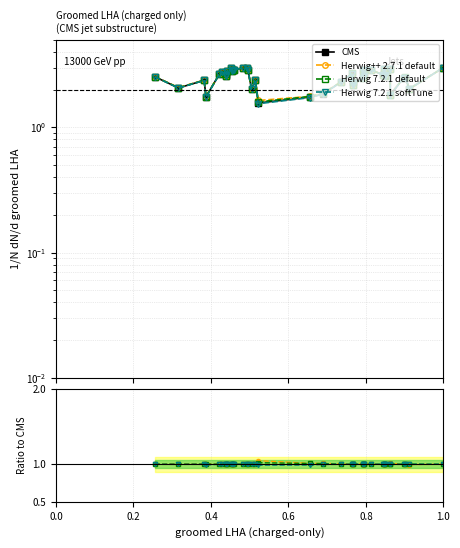

Is it true that Herwig++ 2.7.1 default equals 0.3 at 26?

False